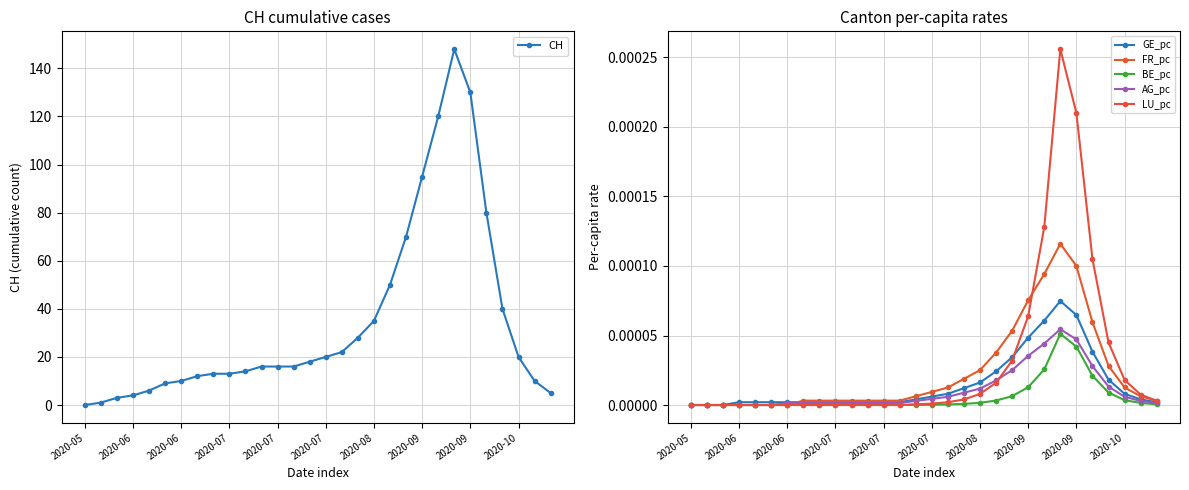

What is the spread (max minus min) of values at 2020-06?

4.0